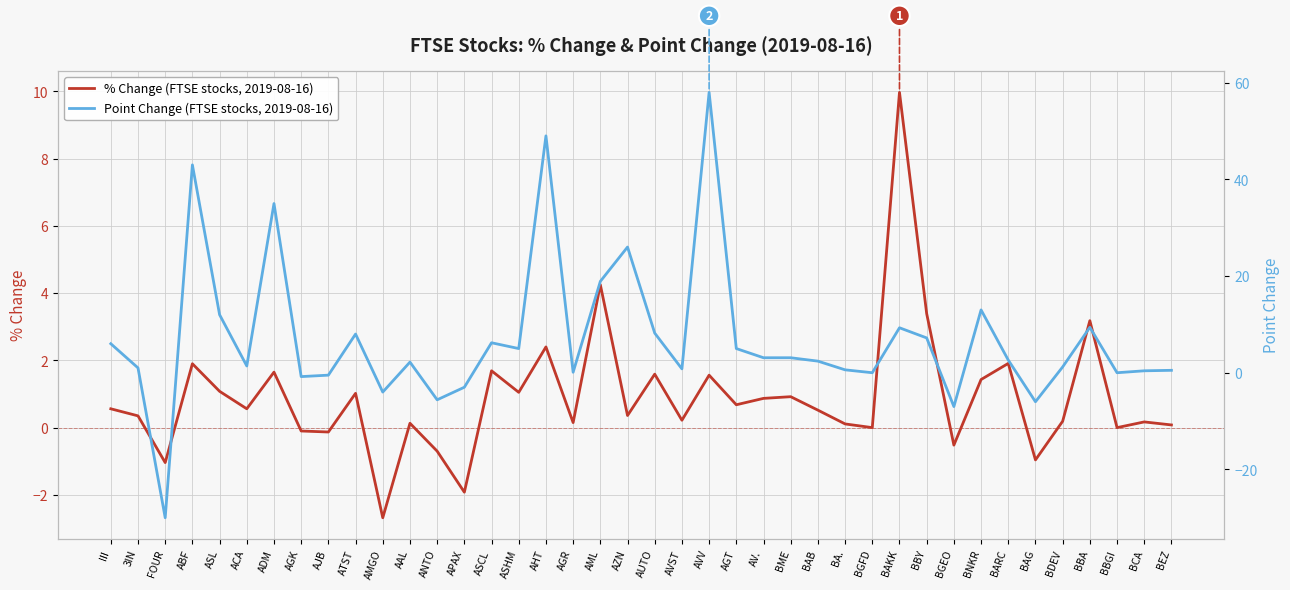

At which label does Point Change (FTSE stocks, 2019-08-16) first exceed 2?

III